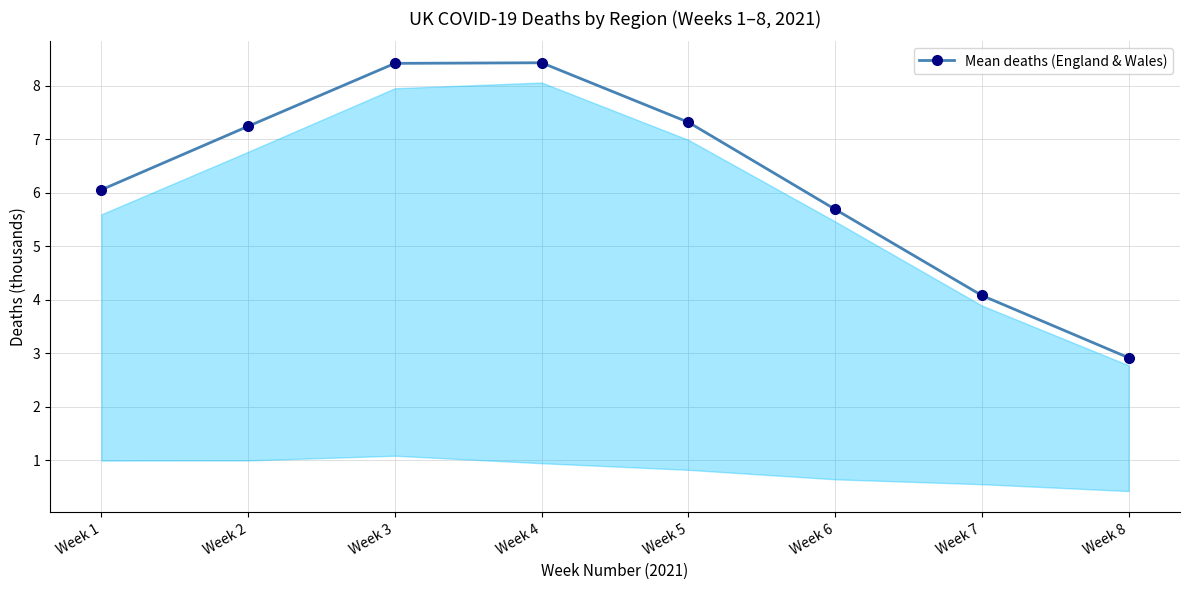

True or false: the data shows 7.3 at Week 5.

True